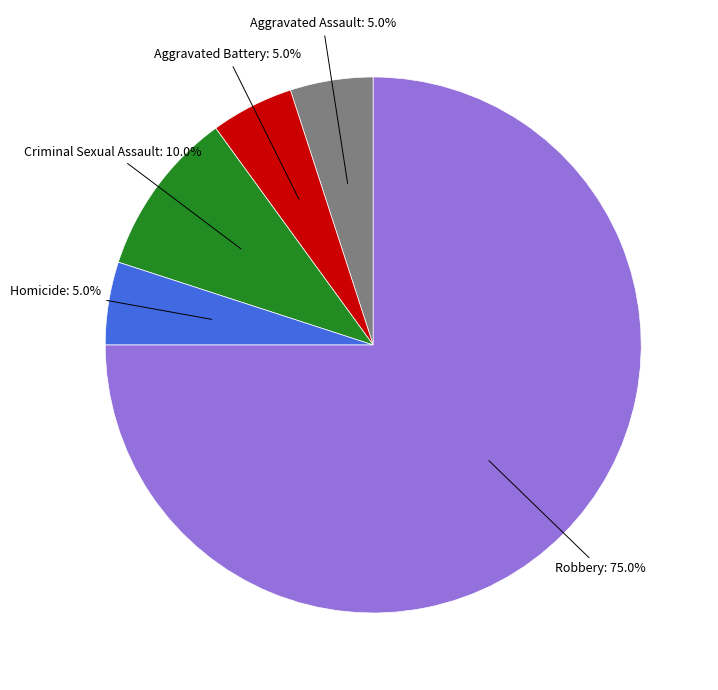

Is there a majority slice in this chart?

Yes